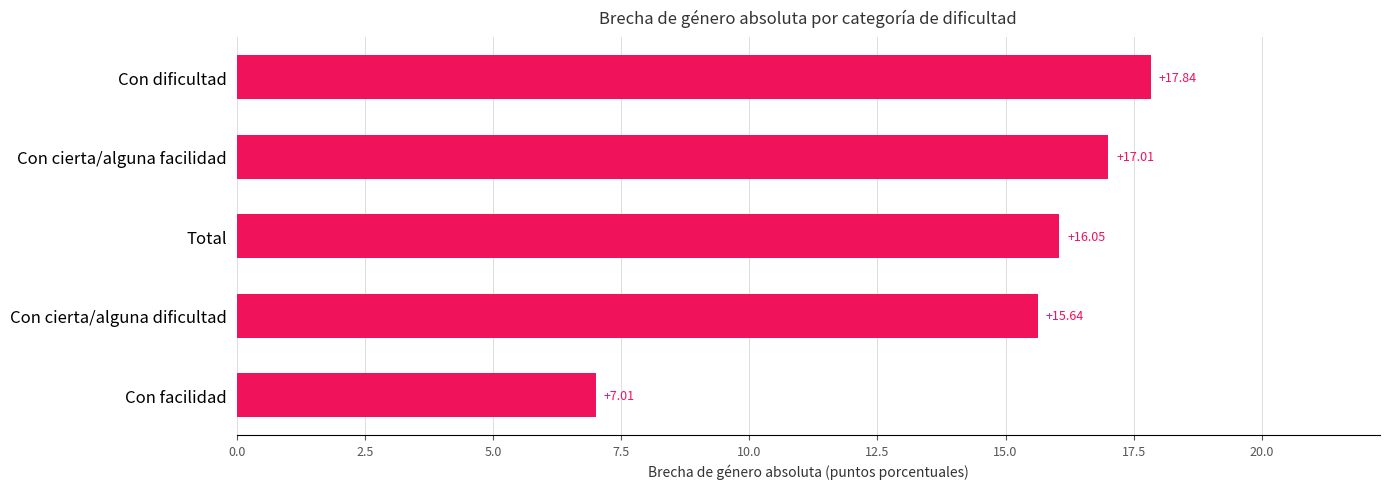

What is the minimum value shown in the chart?

7.0